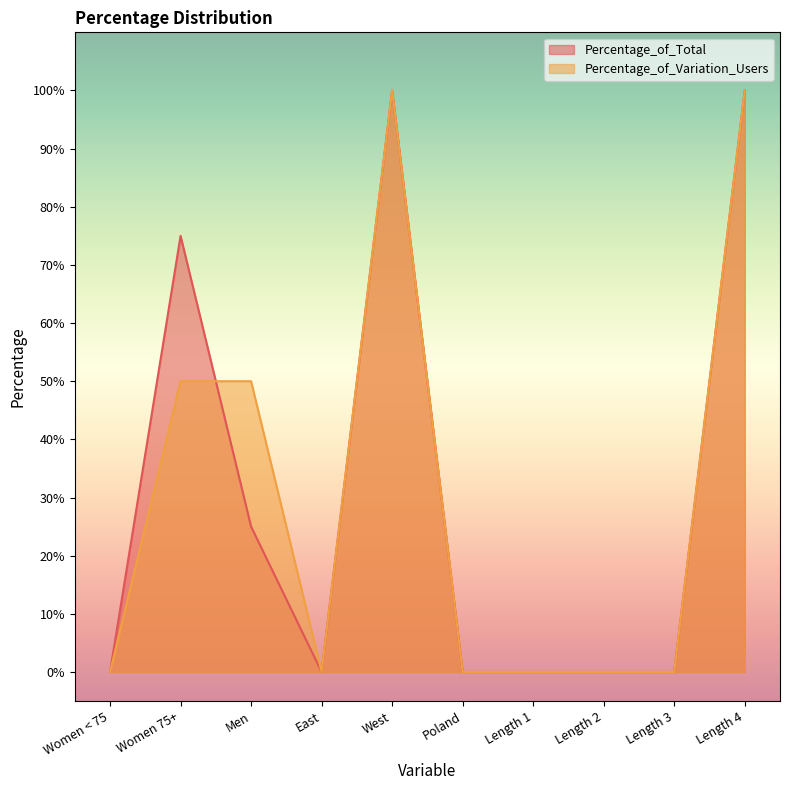

What is the label of the 5th point from the left?

West